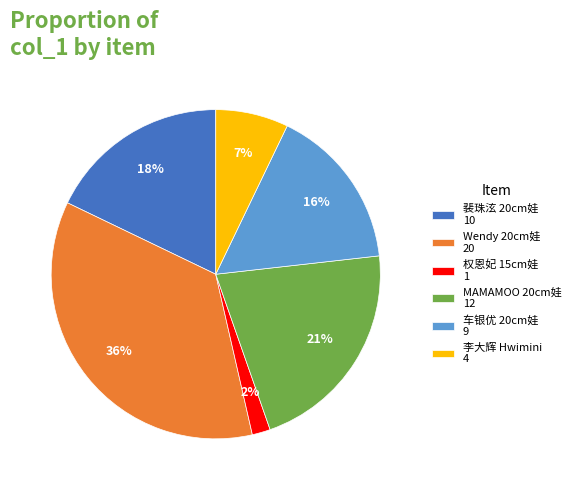

To the nearest percent, what percentage of the pie is Wendy 20cm娃 20?

36%